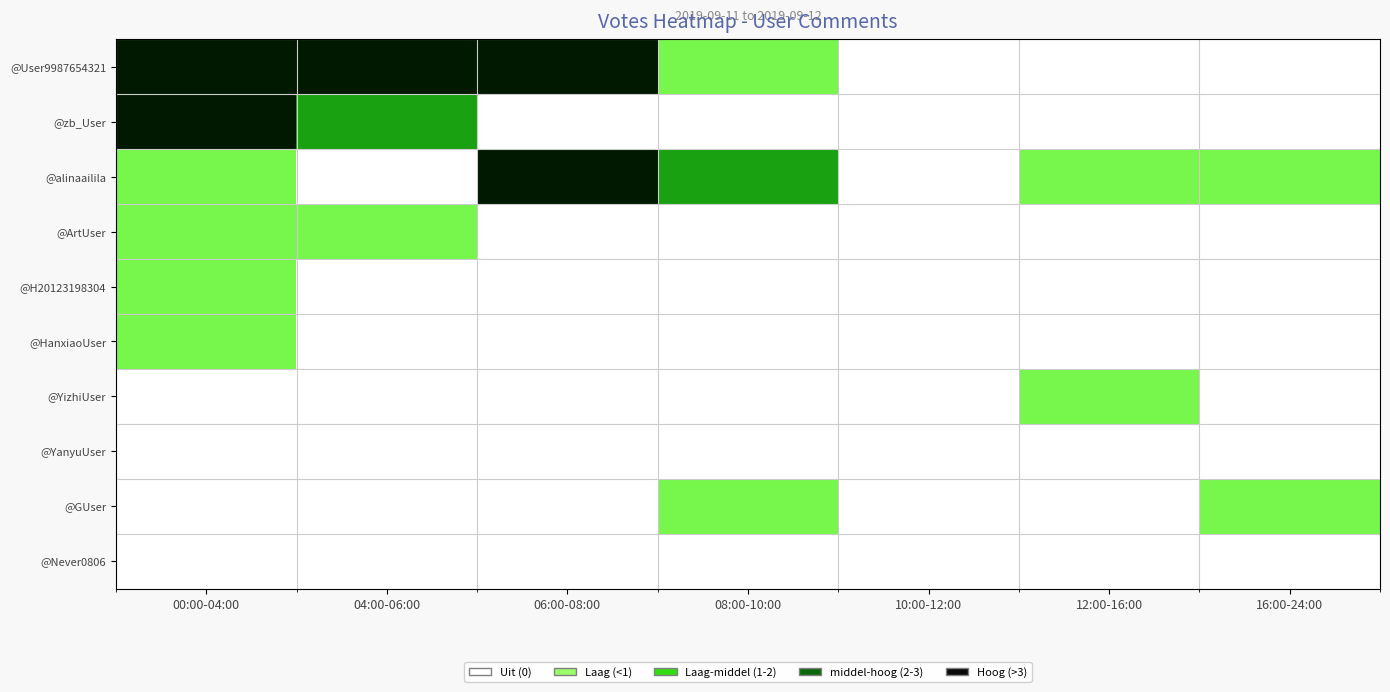

Reading left to right, extract all data points from this chart.

@User9987654321: 00:00-04:00=3	04:00-06:00=3	06:00-08:00=3	08:00-10:00=1	10:00-12:00=0	12:00-16:00=0	16:00-24:00=0
@zb_User: 00:00-04:00=3	04:00-06:00=2	06:00-08:00=0	08:00-10:00=0	10:00-12:00=0	12:00-16:00=0	16:00-24:00=0
@alinaailila: 00:00-04:00=1	04:00-06:00=0	06:00-08:00=3	08:00-10:00=2	10:00-12:00=0	12:00-16:00=1	16:00-24:00=1
@ArtUser: 00:00-04:00=1	04:00-06:00=1	06:00-08:00=0	08:00-10:00=0	10:00-12:00=0	12:00-16:00=0	16:00-24:00=0
@H20123198304: 00:00-04:00=1	04:00-06:00=0	06:00-08:00=0	08:00-10:00=0	10:00-12:00=0	12:00-16:00=0	16:00-24:00=0
@HanxiaoUser: 00:00-04:00=1	04:00-06:00=0	06:00-08:00=0	08:00-10:00=0	10:00-12:00=0	12:00-16:00=0	16:00-24:00=0
@YizhiUser: 00:00-04:00=0	04:00-06:00=0	06:00-08:00=0	08:00-10:00=0	10:00-12:00=0	12:00-16:00=1	16:00-24:00=0
@YanyuUser: 00:00-04:00=0	04:00-06:00=0	06:00-08:00=0	08:00-10:00=0	10:00-12:00=0	12:00-16:00=0	16:00-24:00=0
@GUser: 00:00-04:00=0	04:00-06:00=0	06:00-08:00=0	08:00-10:00=1	10:00-12:00=0	12:00-16:00=0	16:00-24:00=1
@Never0806: 00:00-04:00=0	04:00-06:00=0	06:00-08:00=0	08:00-10:00=0	10:00-12:00=0	12:00-16:00=0	16:00-24:00=0